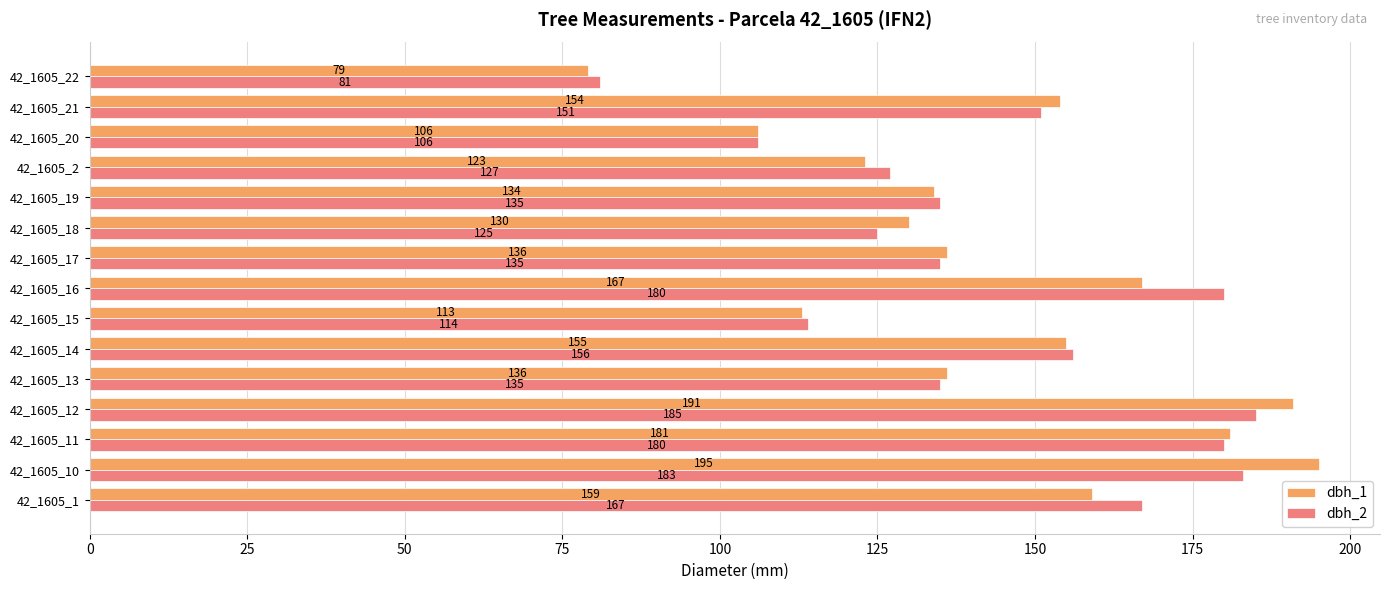

At how many categories does at least one series exceed 145?

7